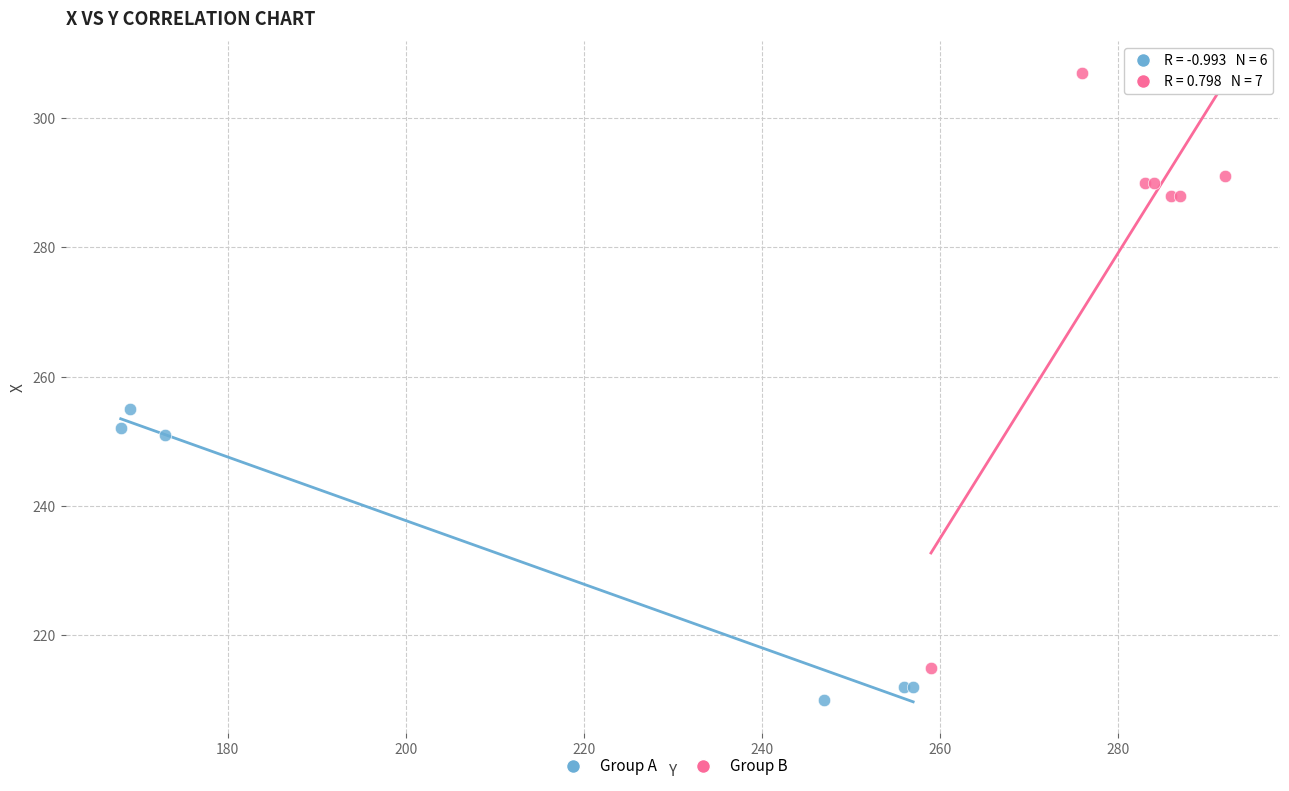

Which series contains the highest Y value?

Group B